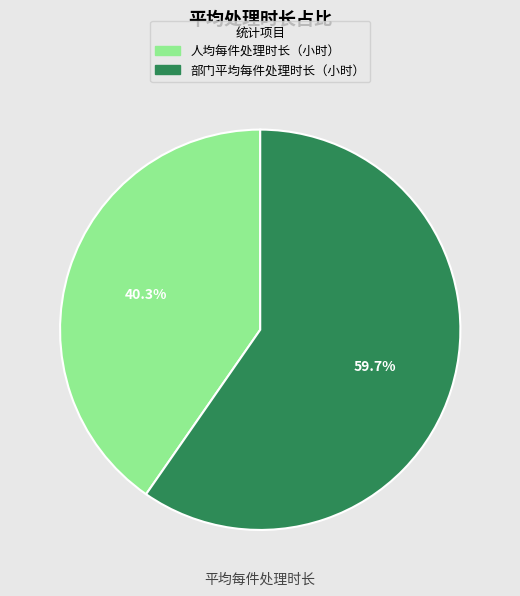

Rank the categories by value from highest to lowest.

部门平均每件处理时长（小时）, 人均每件处理时长（小时）